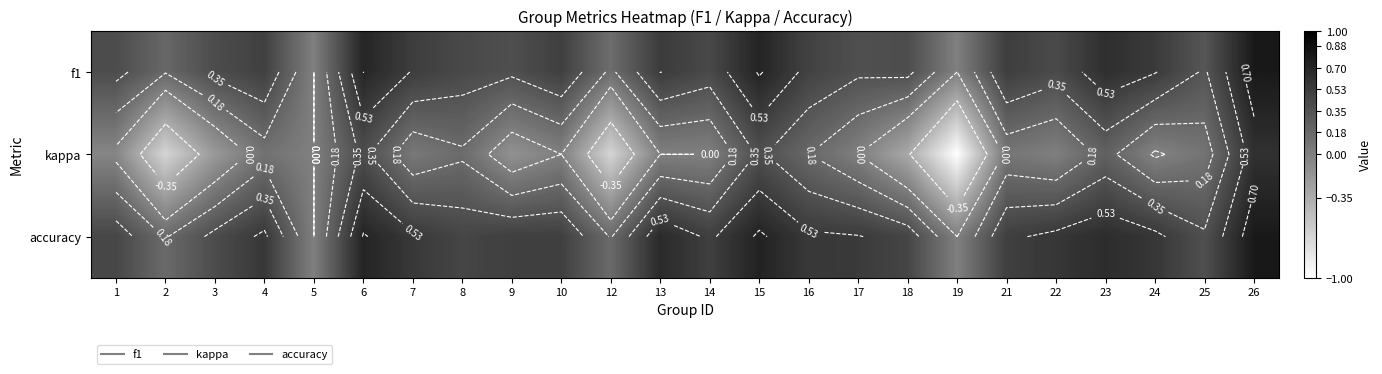

The f1 series shows 0.5 at 10. True or false?

True